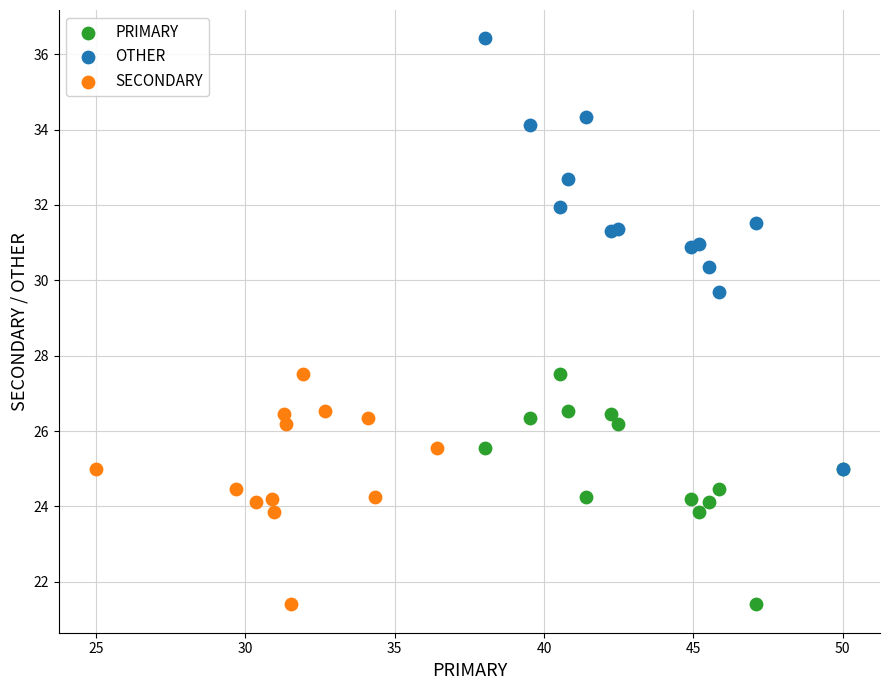

Which series reaches the maximum Y coordinate?

OTHER